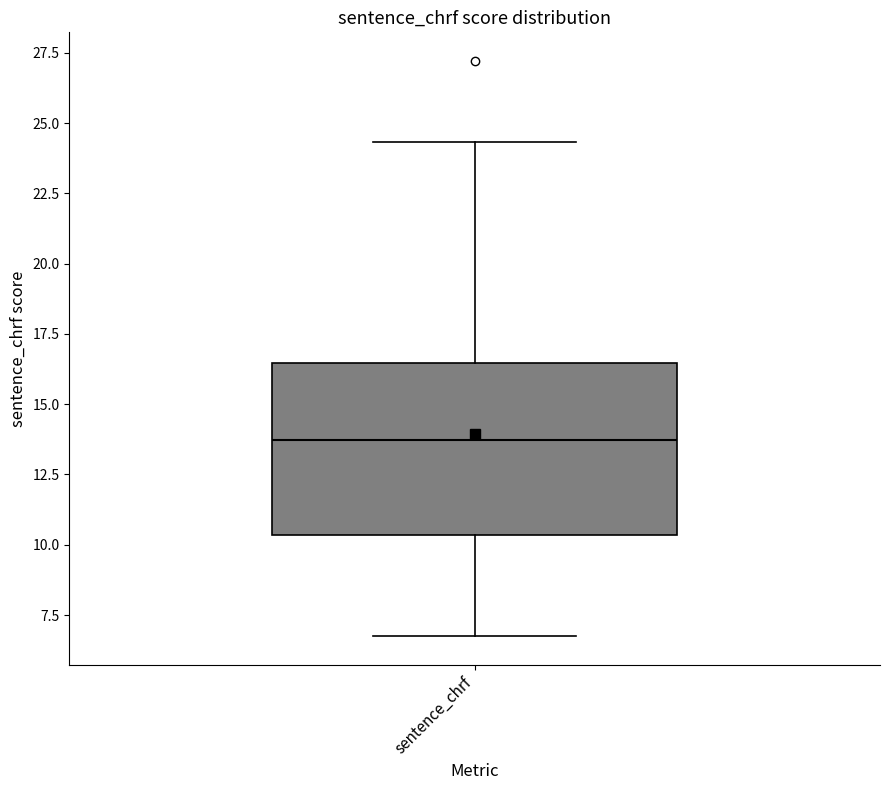

Transcribe this box plot: give where the median line is, the range the box spans, and where the two whiskers end, as read against the y-axis. The values are not printed on the chart, so give them approximately, as read against the axis.

median 13.5, box 10.5 to 16.5, whiskers 7.0 to 24.5